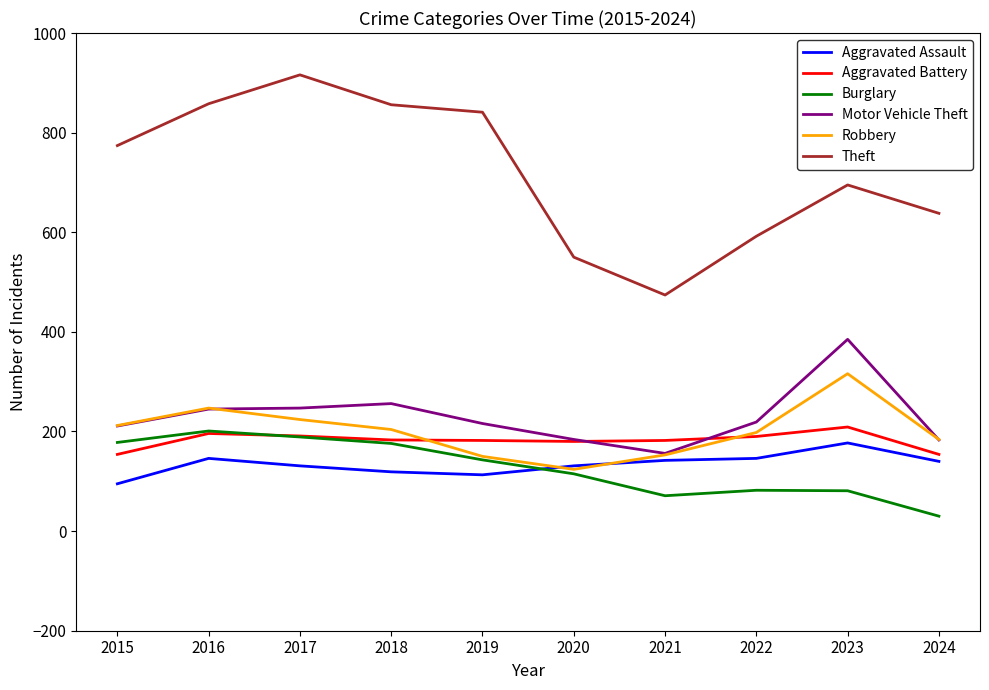

What is the spread (max minus min) of values at 2023?

614